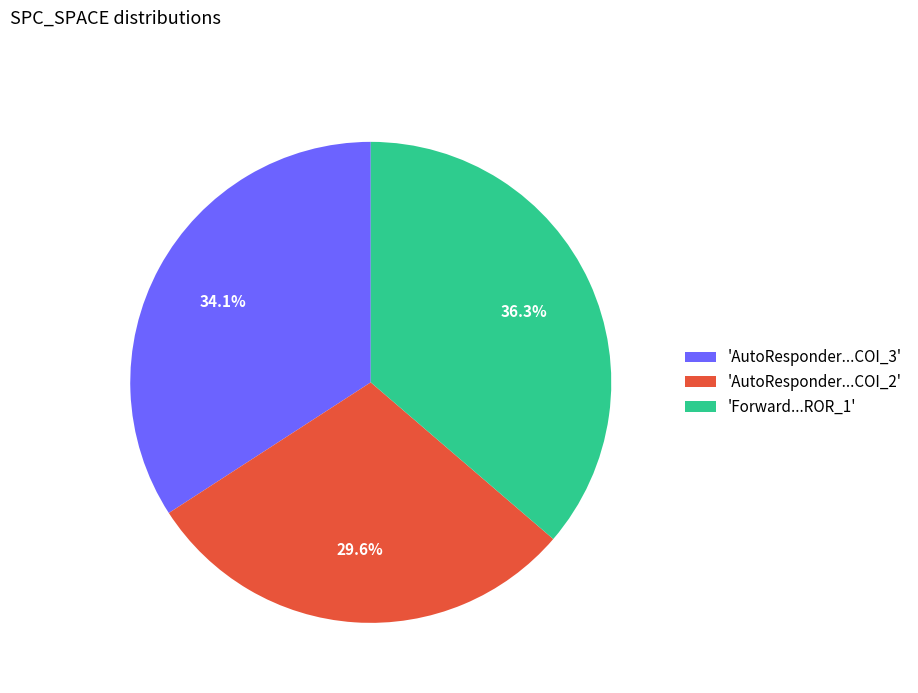

Is there a majority slice in this chart?

No